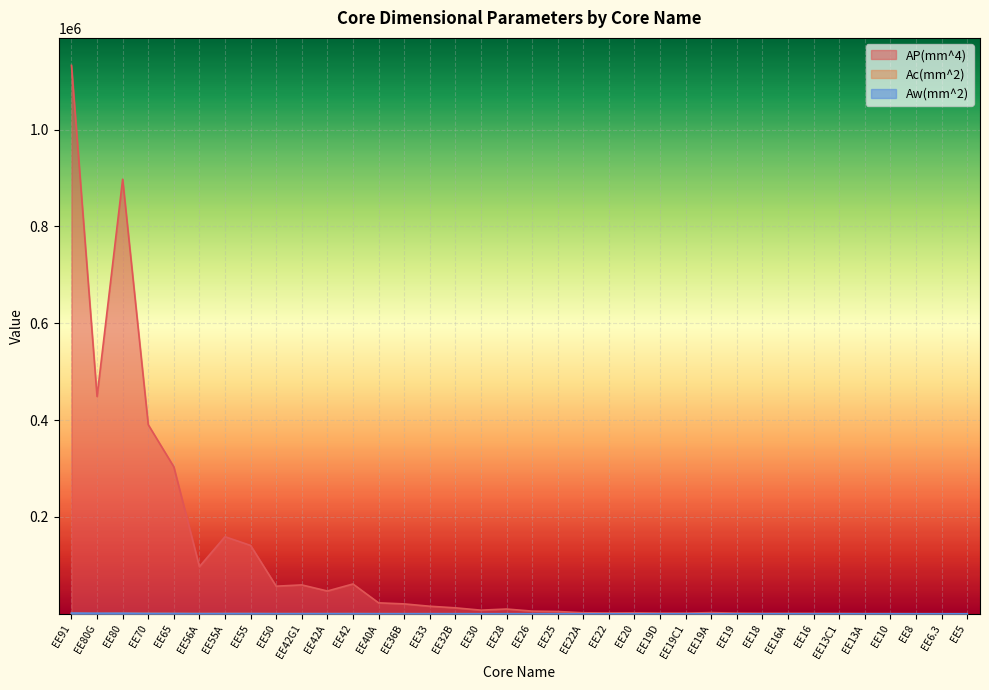

What is the highest value of the Ac(mm^2) series?

800.0